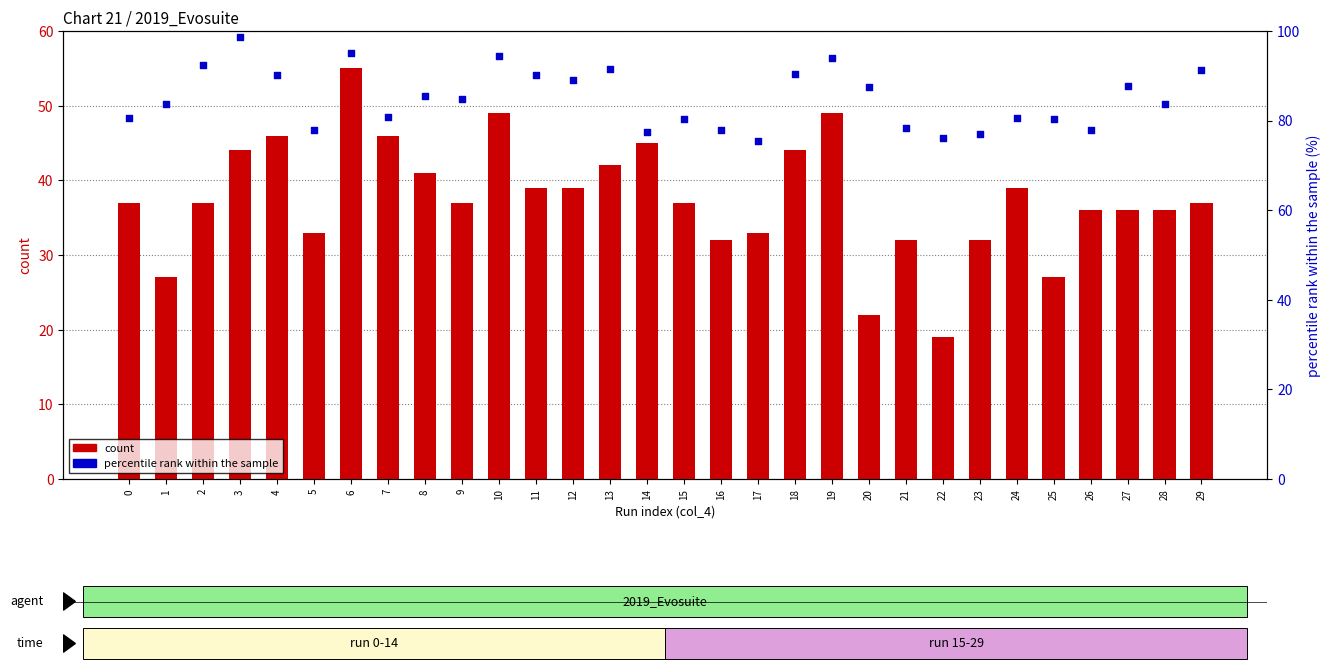

Is the value of percentile rank within the sample at 12 greater than the value of count at 28?

Yes